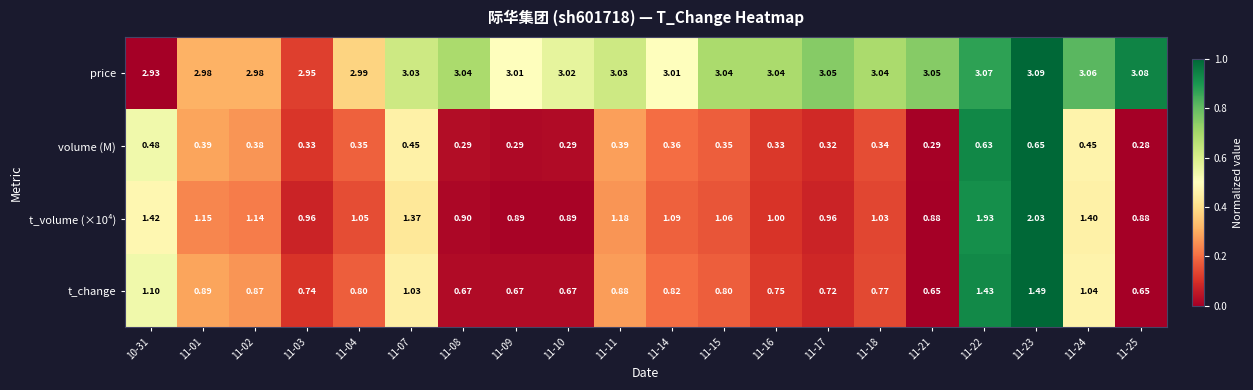

Which series changed the most between 11-03 and 11-16?

price